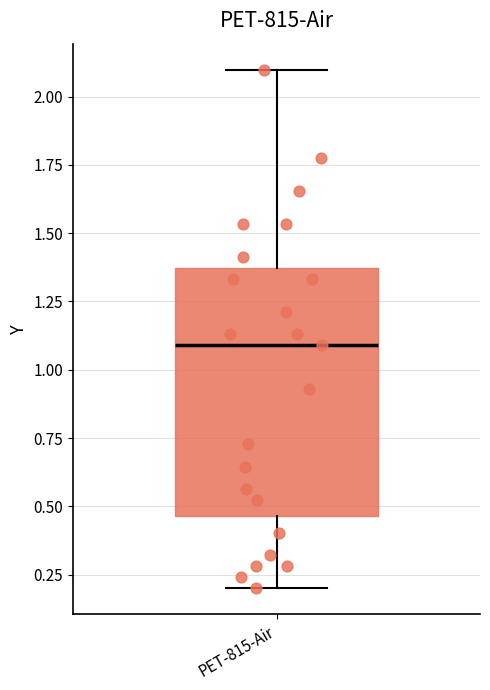

Read this box plot against the y-axis: the position of the median line, the range covered by the box, and the ends of both whiskers. The values are not printed on the chart, so give them approximately, as read against the axis.

median 1.10, box 0.45 to 1.35, whiskers 0.20 to 2.10